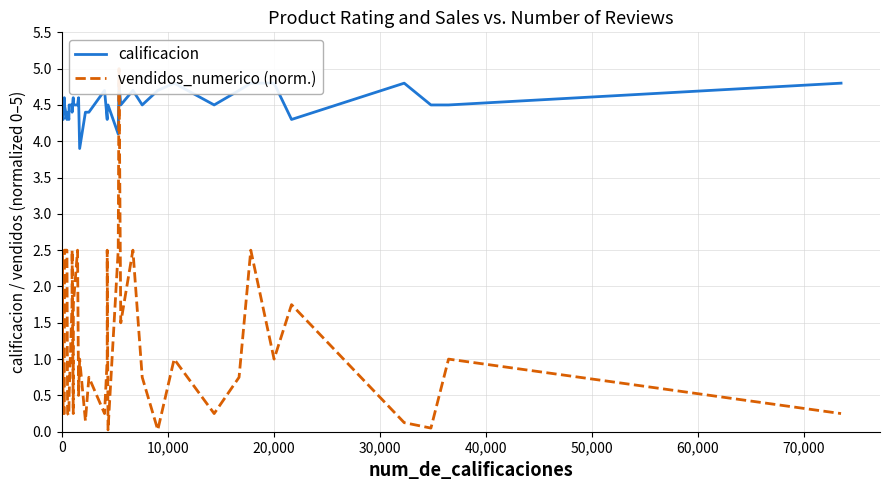

How many values in the vendidos_numerico (norm.) series exceed 1?

14